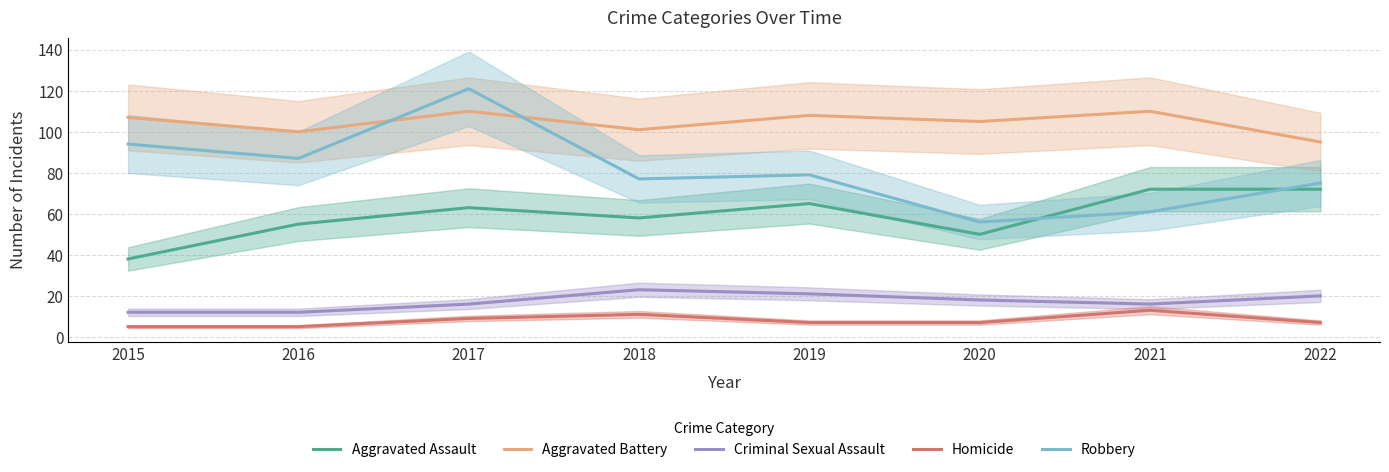

Is it true that Homicide equals 1 at 2016?

False